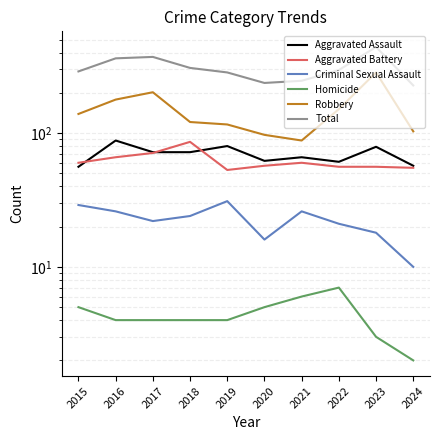

True or false: Aggravated Battery has a value of 56 at 2022.

True